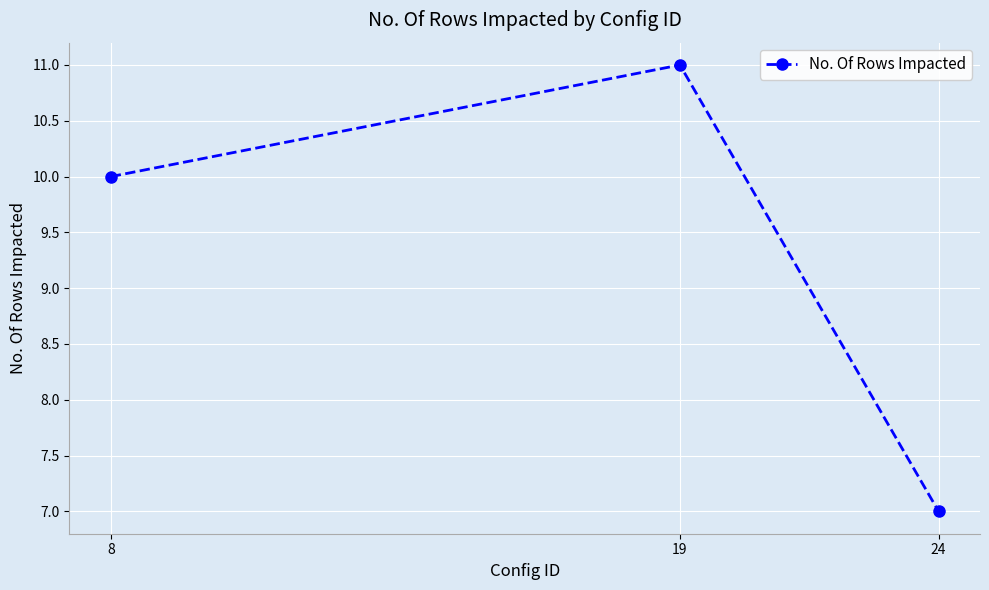

List the labels in order of value, smallest first.

24, 8, 19